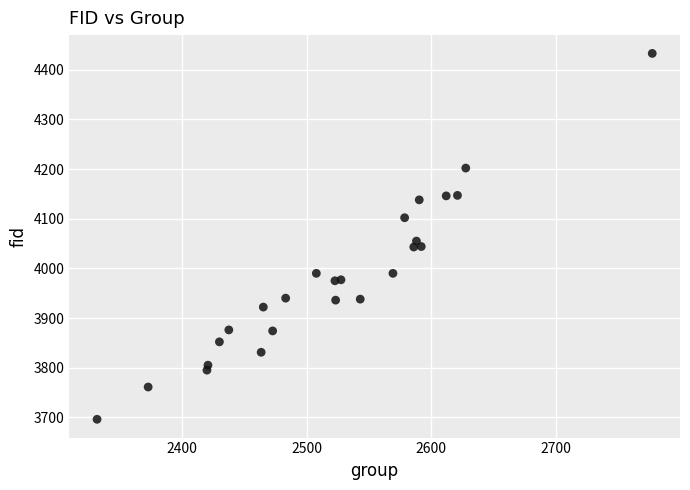

What Y value in the scatter plot is closest to 4064?

4055